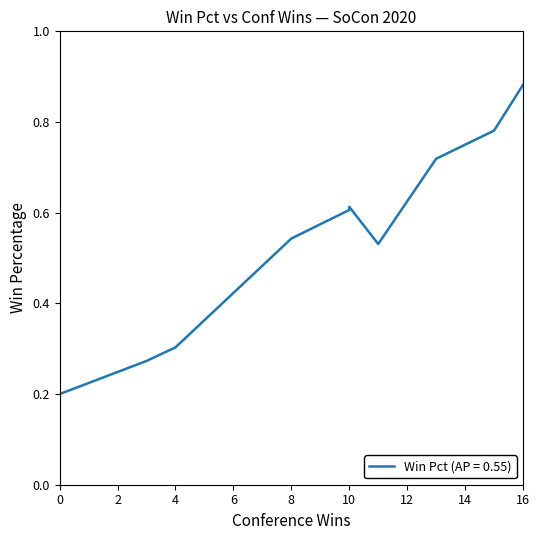

Between 11 and 4, which is larger?

11